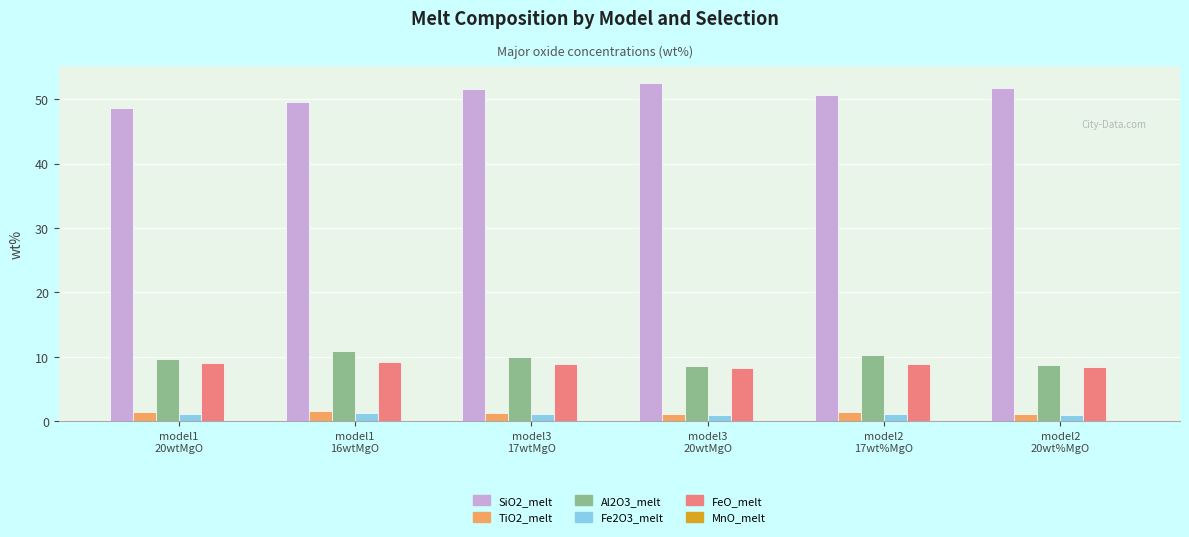

Which series has the largest total across all categories?

SiO2_melt